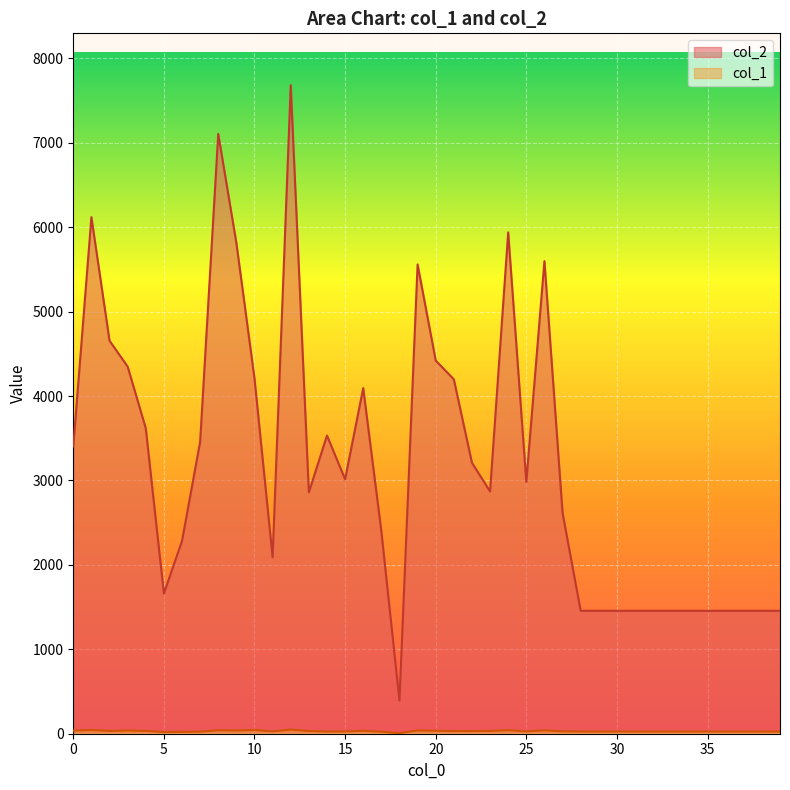

True or false: col_1 has more than 1 points higher than both neighbors.

True